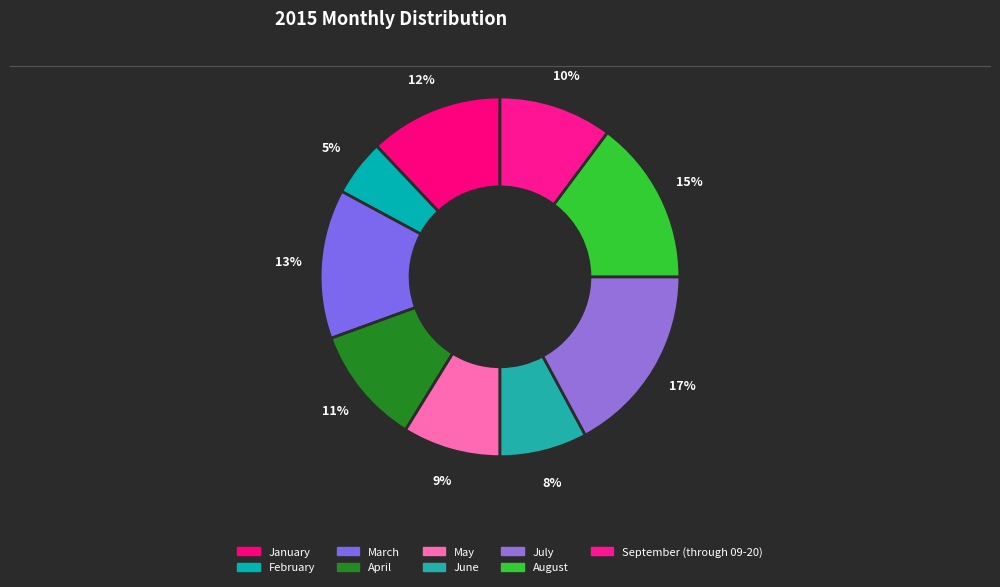

To the nearest percent, what is the combined percentage of July and September (through 09-20)?

27%